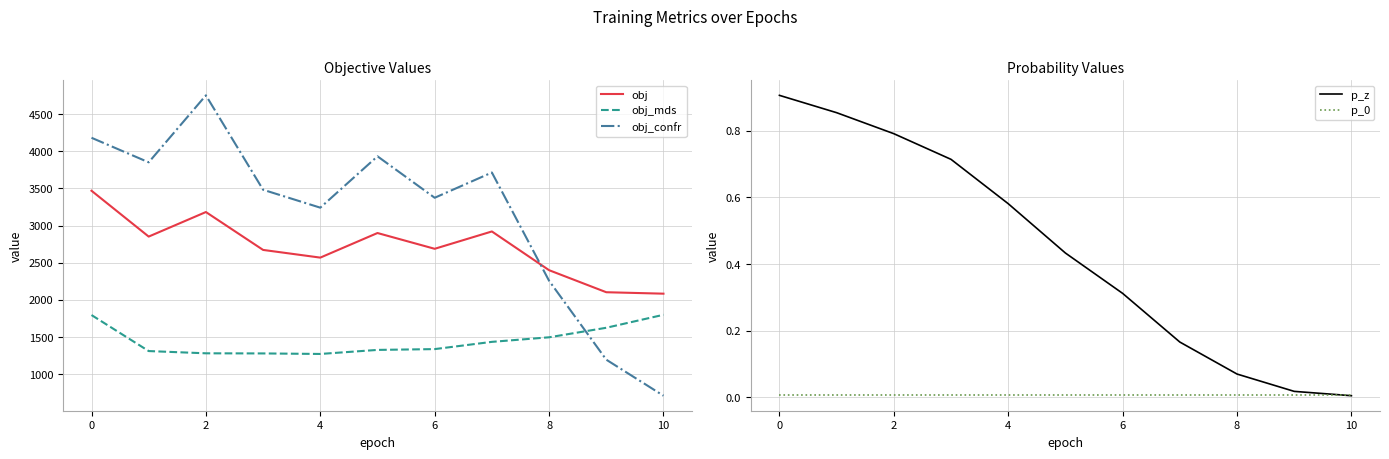

The obj_confr series shows 1994.4 at 9. True or false?

False